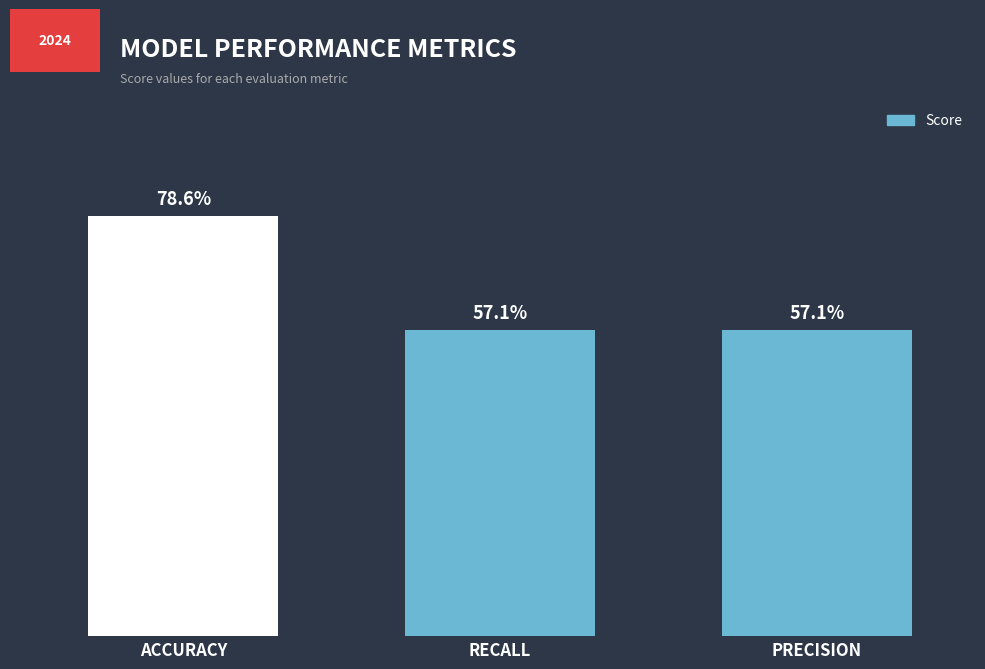

Reading left to right, transcribe all the data shown in this chart.

0.8	0.6	0.6